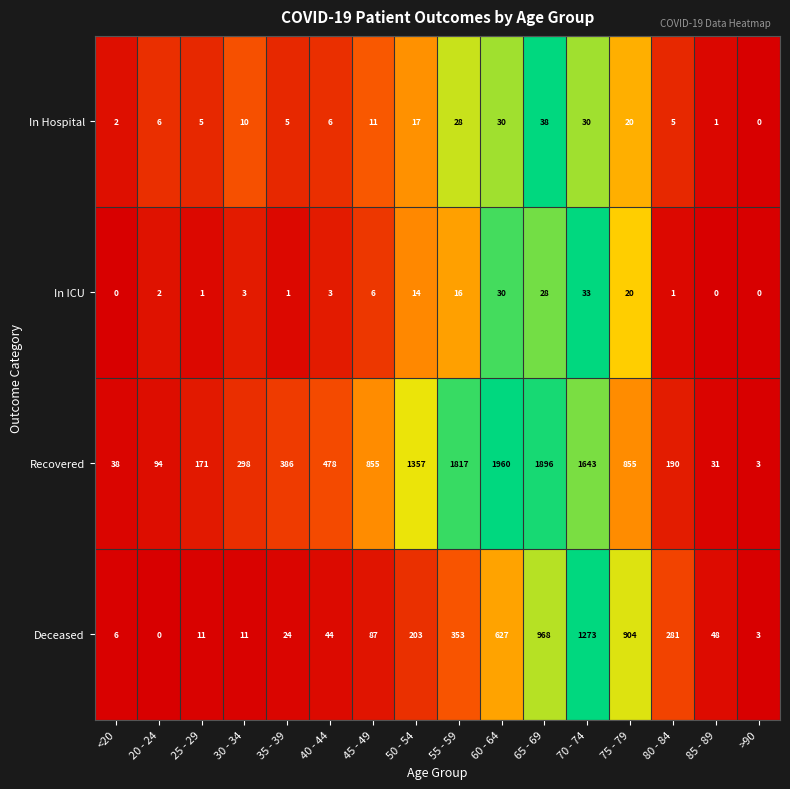

The value of In ICU at 20 - 24 is 3. True or false?

False